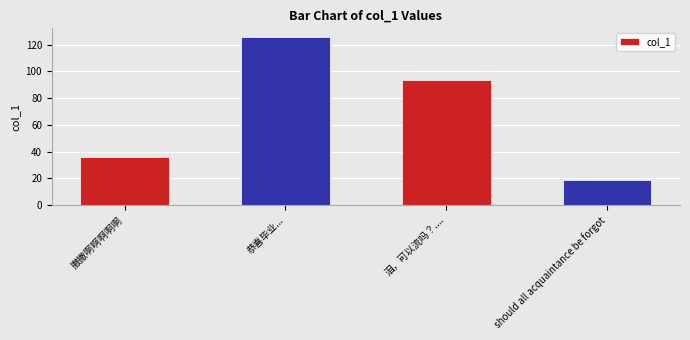

The chart shows a value of 93.9 at 泪，可以流吗？..... True or false?

True